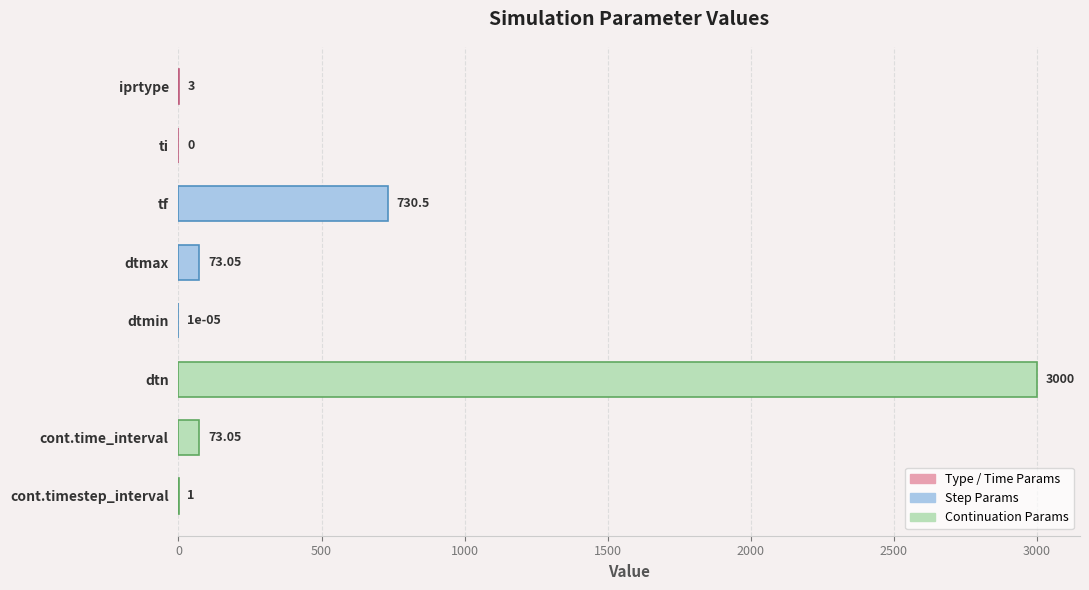

Between dtmin and dtn, which is larger?

dtn